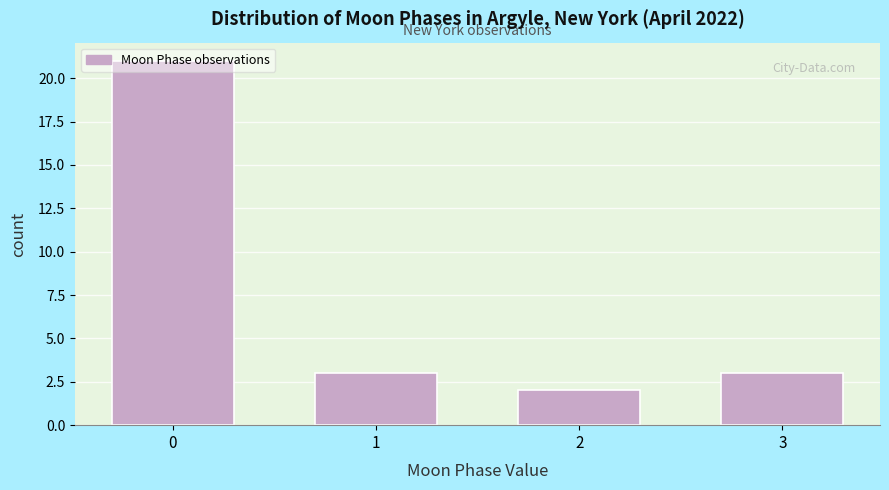

What is the change in value from 0 to 2?

-19